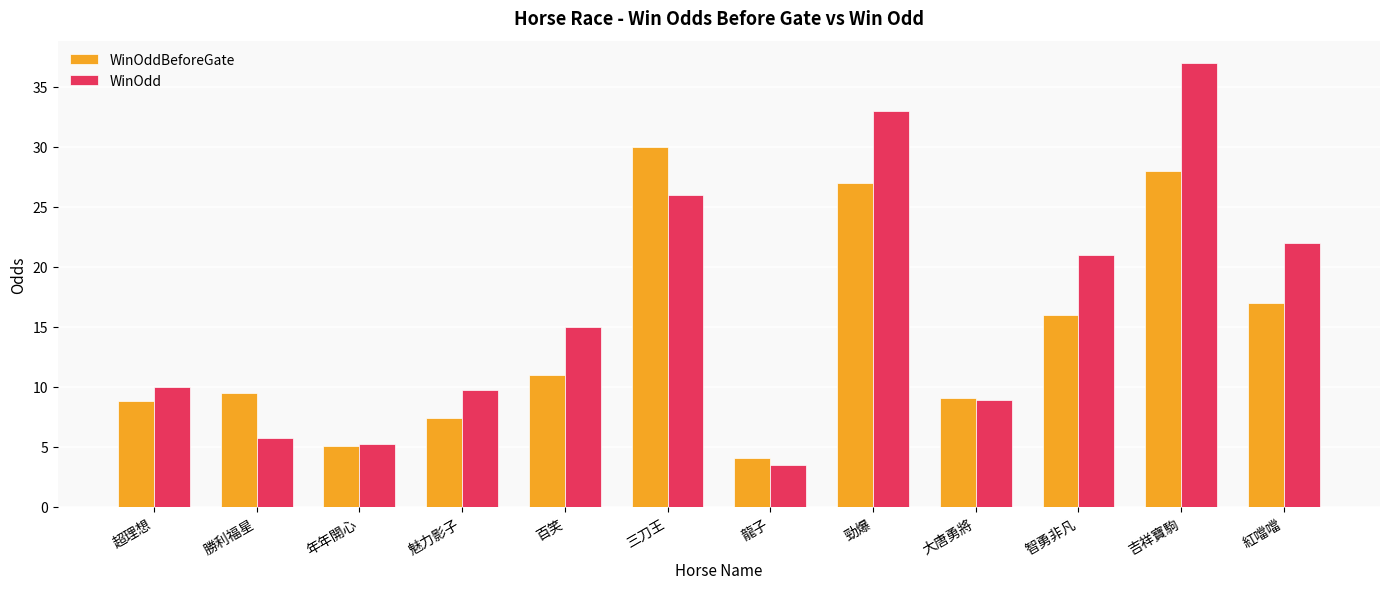

True or false: WinOddBeforeGate has a value of 11.0 at 三刀王.

False